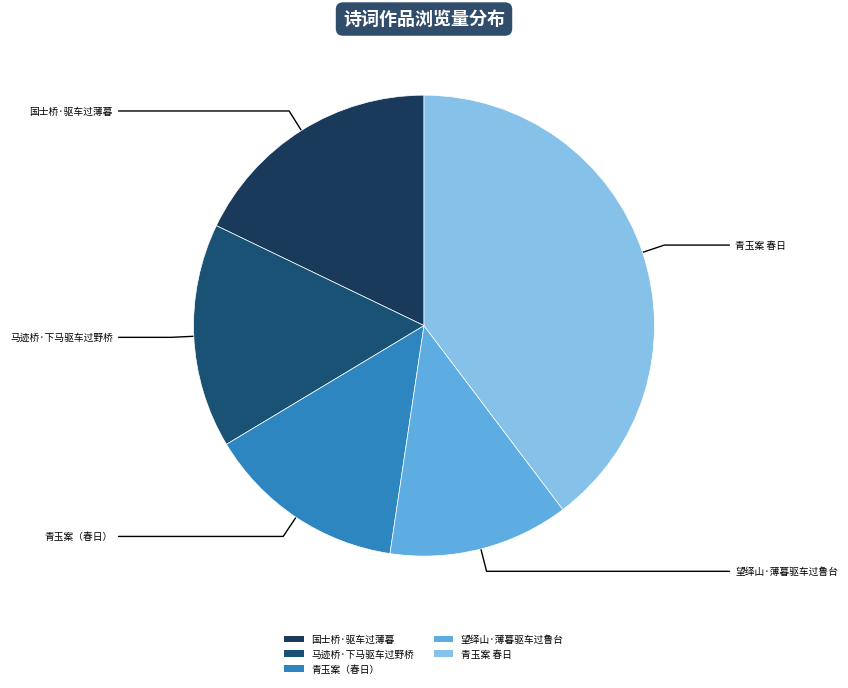

Rank the categories by value from highest to lowest.

青玉案 春日, 国士桥·驱车过薄暮, 马迹桥·下马驱车过野桥, 青玉案（春日）, 望绎山·薄暮驱车过鲁台